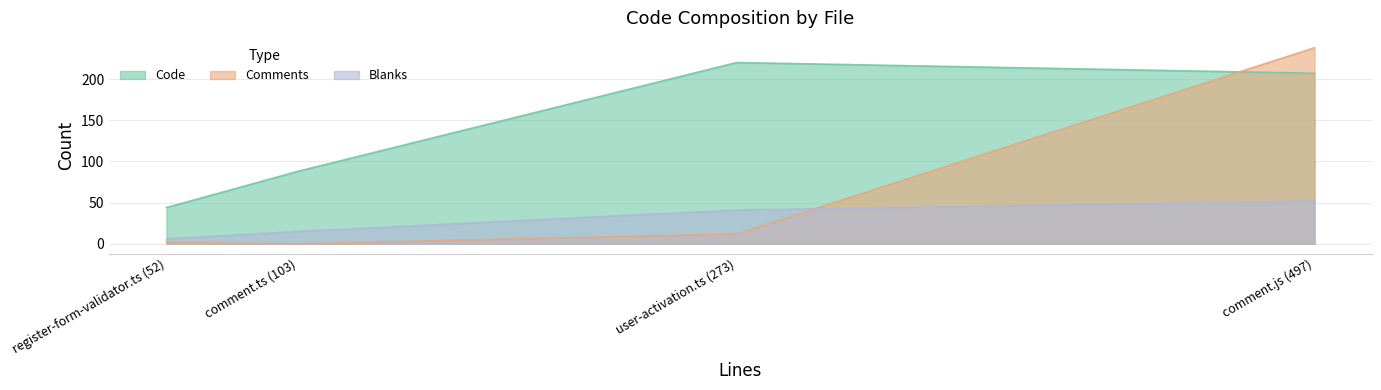

Reading left to right, what are all the values shown in this chart?

Code: user-activation.ts (273)=220	register-form-validator.ts (52)=44	comment.ts (103)=88	comment.js (497)=207
Comments: user-activation.ts (273)=12	register-form-validator.ts (52)=2	comment.ts (103)=0	comment.js (497)=238
Blanks: user-activation.ts (273)=41	register-form-validator.ts (52)=6	comment.ts (103)=15	comment.js (497)=52